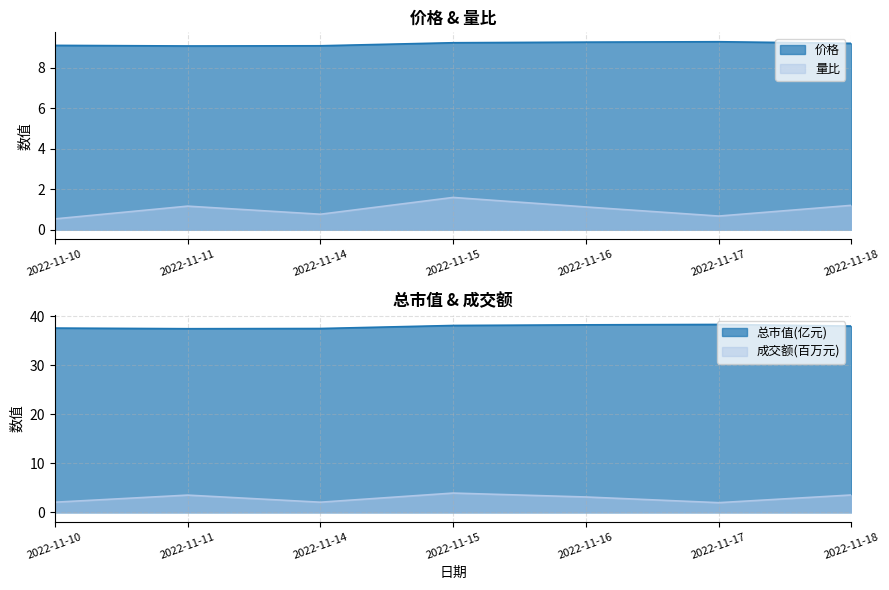

Which series has the largest total across all categories?

总市值(亿元)